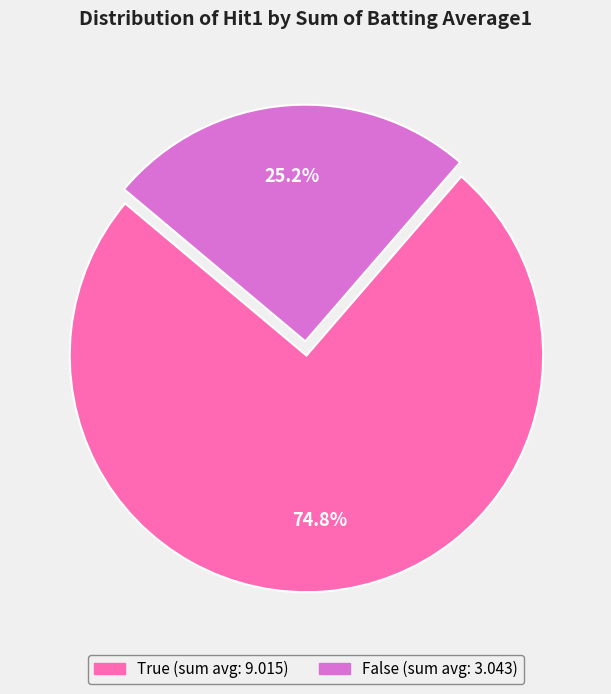

What is the total percentage of True and False?

100.0%